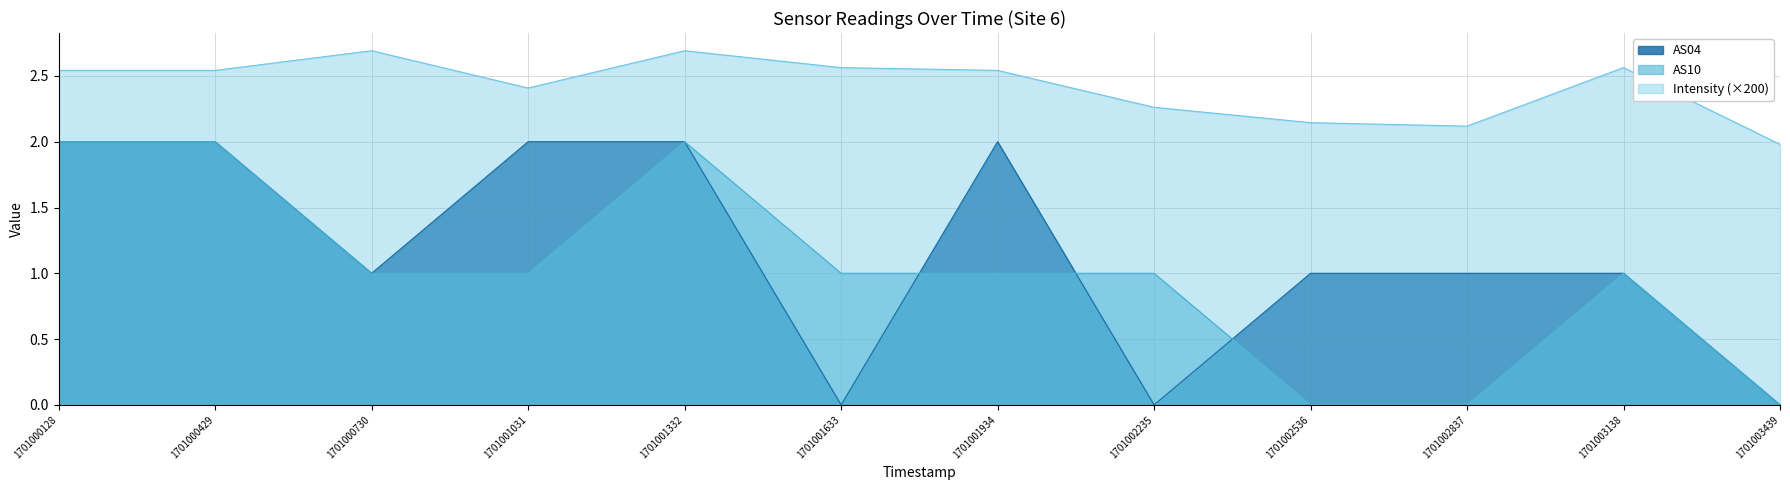

What is the total value across all series at 1701001031?

5.4